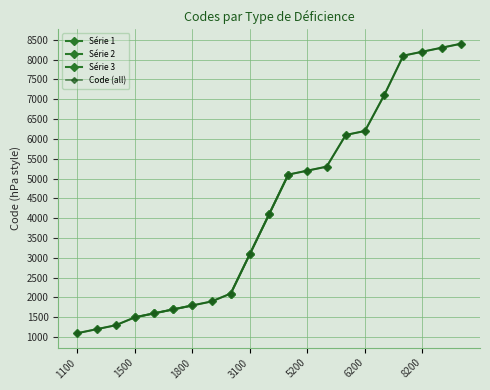

List the labels in order of value, largest first.

8400, 8300, 8200, 8100, 7100, 6200, 6100, 5300, 5200, 5100, 4100, 3100, 2100, 1900, 1800, 1700, 1600, 1500, 1300, 1200, 1100